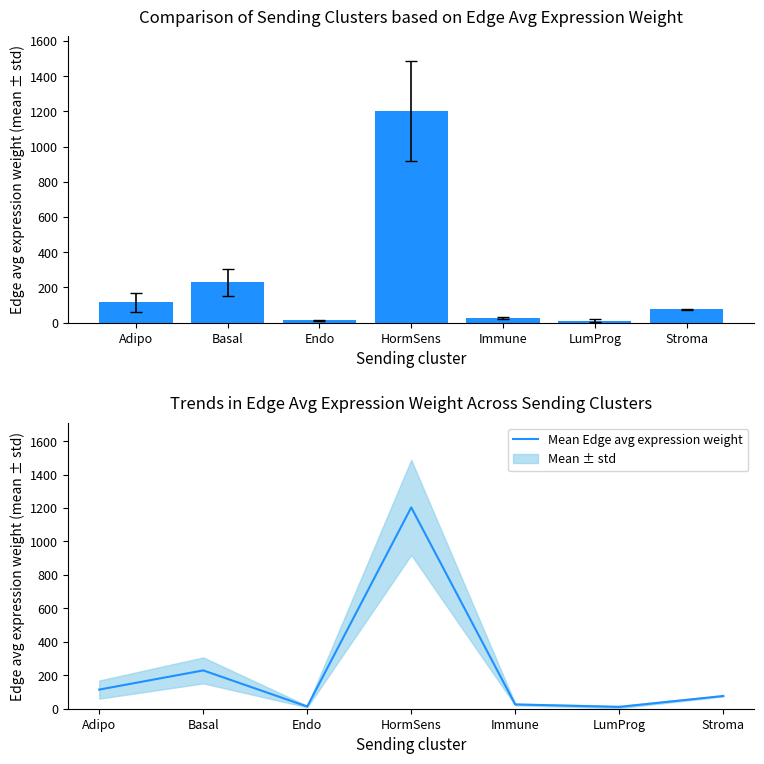

What is the sum of all Edge average expression weight values?

1672.6